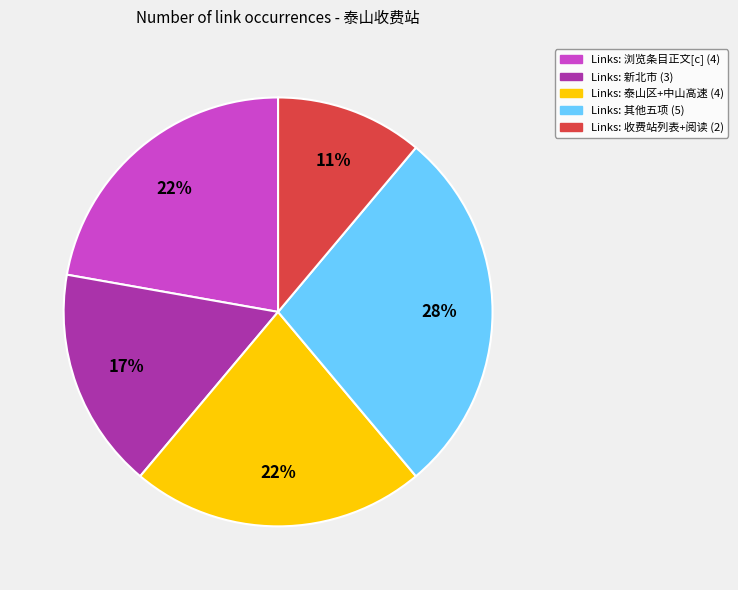

To the nearest percent, what is the difference between the largest and smallest slice percentages?

17%